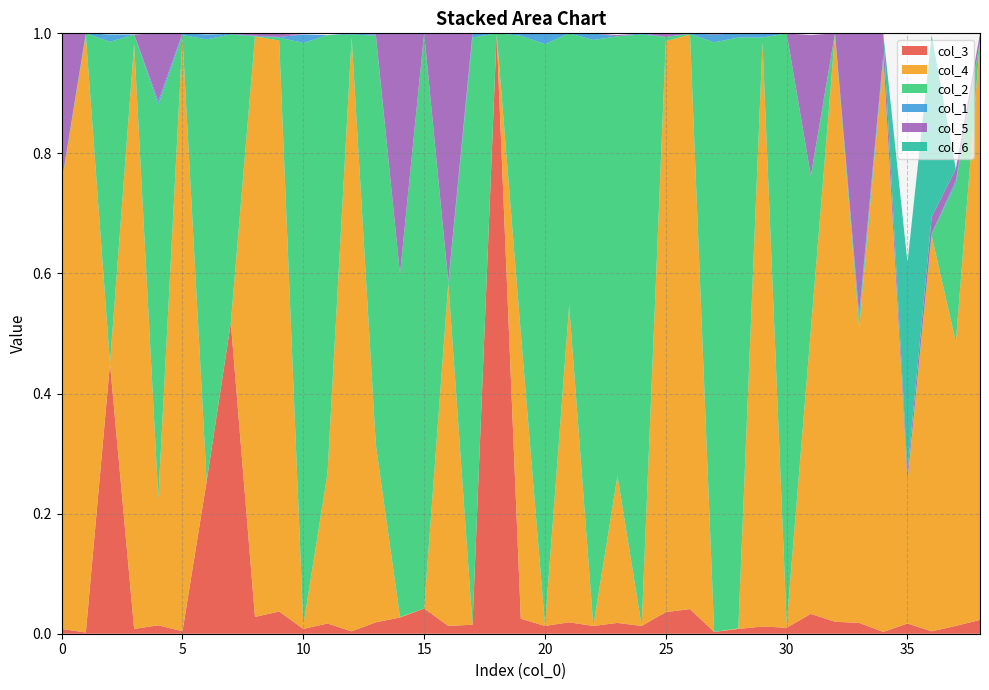

Reading left to right, what are all the values shown in this chart?

col_3: 0.0	0.0	0.5	0.0	0.0	0.0	0.3	0.5	0.0	0.0	0.0	0.0	0.0	0.0	0.0	0.0	0.0	0.0	1.0	0.0	0.0	0.0	0.0	0.0	0.0	0.0	0.0	0.0	0.0	0.0	0.0	0.0	0.0	0.0	0.0	0.0	0.0	0.0	0.0
col_4: 0.7	1.0	0.0	1.0	0.2	1.0	0.0	0.0	1.0	1.0	0.0	0.2	1.0	0.3	0.0	0.0	0.6	0.0	0.0	0.5	0.0	0.5	0.0	0.2	0.0	1.0	1.0	0.0	0.0	1.0	0.0	0.5	1.0	0.5	1.0	0.2	0.7	0.5	1.0
col_2: 0.0	0.0	0.5	0.0	0.7	0.0	0.7	0.5	0.0	0.0	1.0	0.7	0.0	0.7	0.6	1.0	0.0	1.0	0.0	0.5	1.0	0.5	1.0	0.7	1.0	0.0	0.0	1.0	1.0	0.0	1.0	0.3	0.0	0.0	0.0	0.0	0.0	0.3	0.0
col_1: 0.0	0.0	0.0	0.0	0.0	0.0	0.0	0.0	0.0	0.0	0.0	0.0	0.0	0.0	0.0	0.0	0.0	0.0	0.0	0.0	0.0	0.0	0.0	0.0	0.0	0.0	0.0	0.0	0.0	0.0	0.0	0.0	0.0	0.0	0.0	0.0	0.0	0.0	0.0
col_5: 0.2	0.0	0.0	0.0	0.1	0.0	0.0	0.0	0.0	0.0	0.0	0.0	0.0	0.0	0.4	0.0	0.4	0.0	0.0	0.0	0.0	0.0	0.0	0.0	0.0	0.0	0.0	0.0	0.0	0.0	0.0	0.2	0.0	0.5	0.0	0.0	0.0	0.0	0.0
col_6: 0.0	0.0	0.0	0.0	0.0	0.0	0.0	0.0	0.0	0.0	0.0	0.0	0.0	0.0	0.0	0.0	0.0	0.0	0.0	0.0	0.0	0.0	0.0	0.0	0.0	0.0	0.0	0.0	0.0	0.0	0.0	0.0	0.0	0.0	0.0	0.3	0.3	0.0	0.0